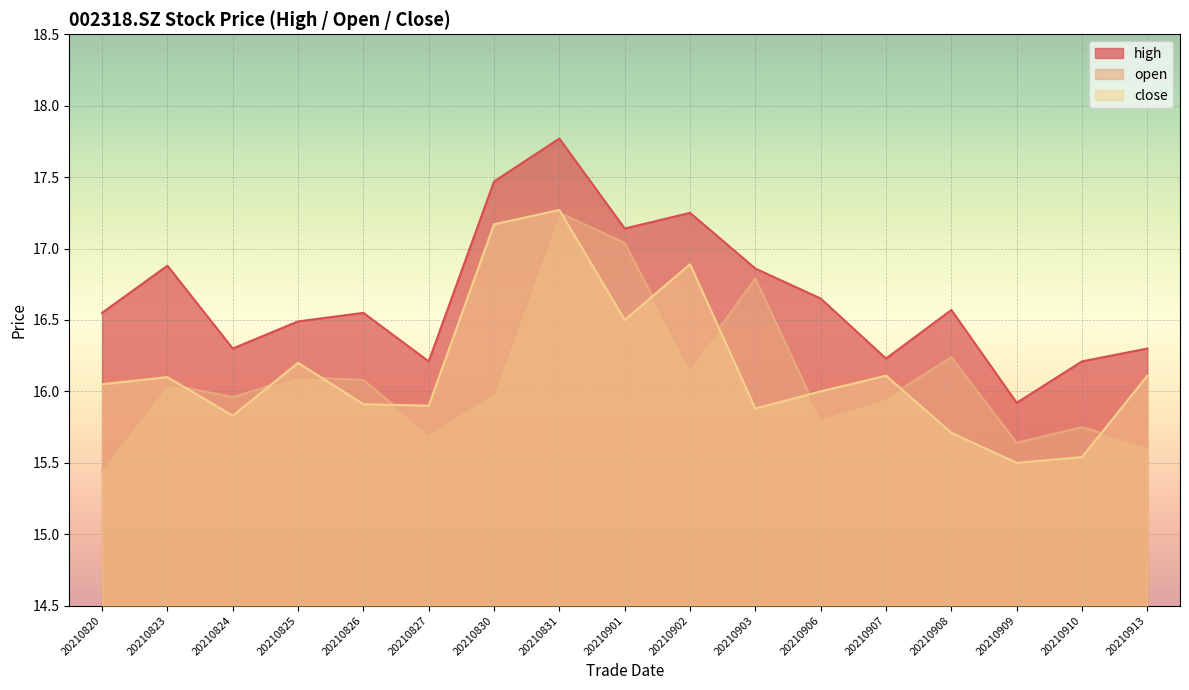

How many values in the close series are below 16?

7